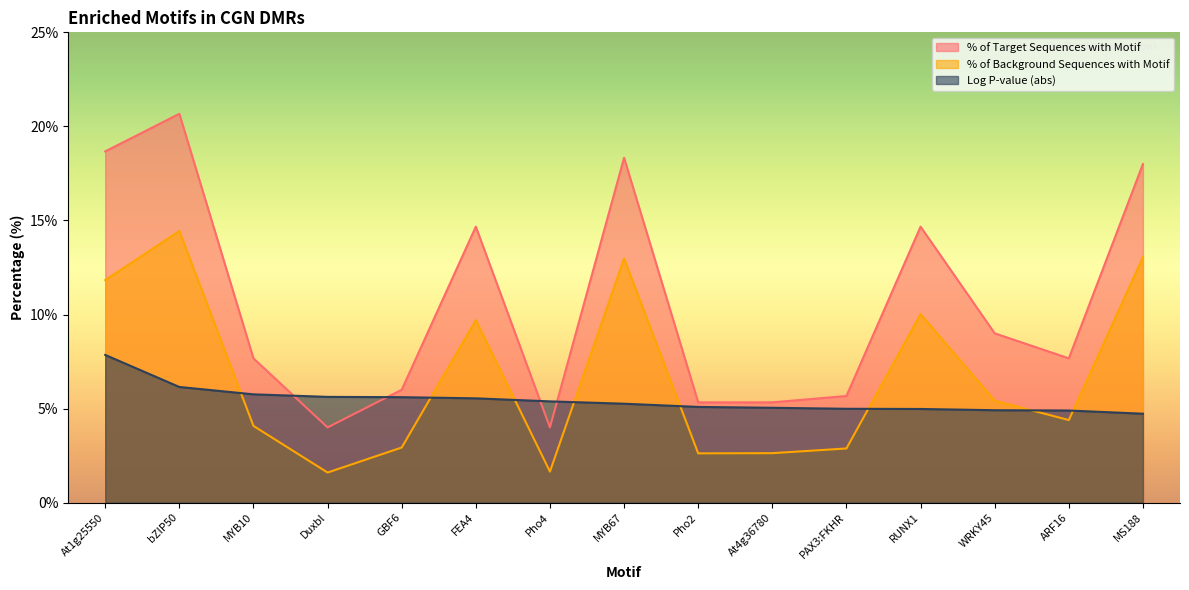

What is the difference between the second highest and second lowest values in the % of Background Sequences with Motif series?

11.4